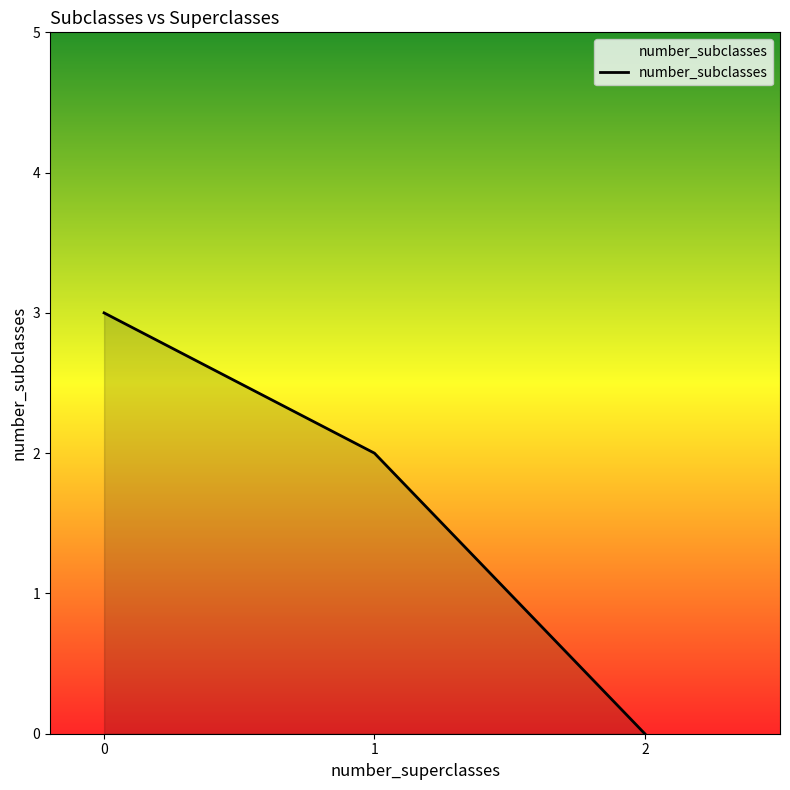

How many data points are above 2?

1